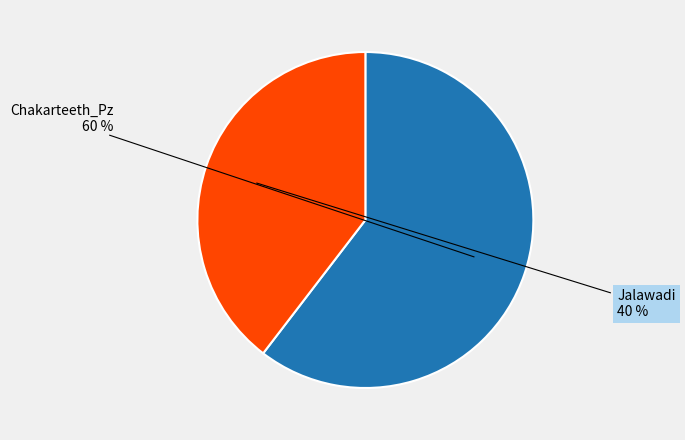

True or false: Chakarteeth_Pz accounts for 70% of the total.

False